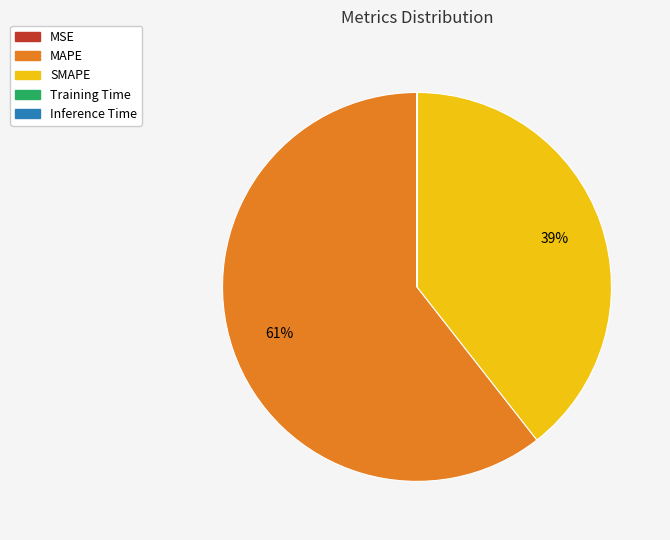

Which has a higher value, SMAPE or MAPE?

MAPE